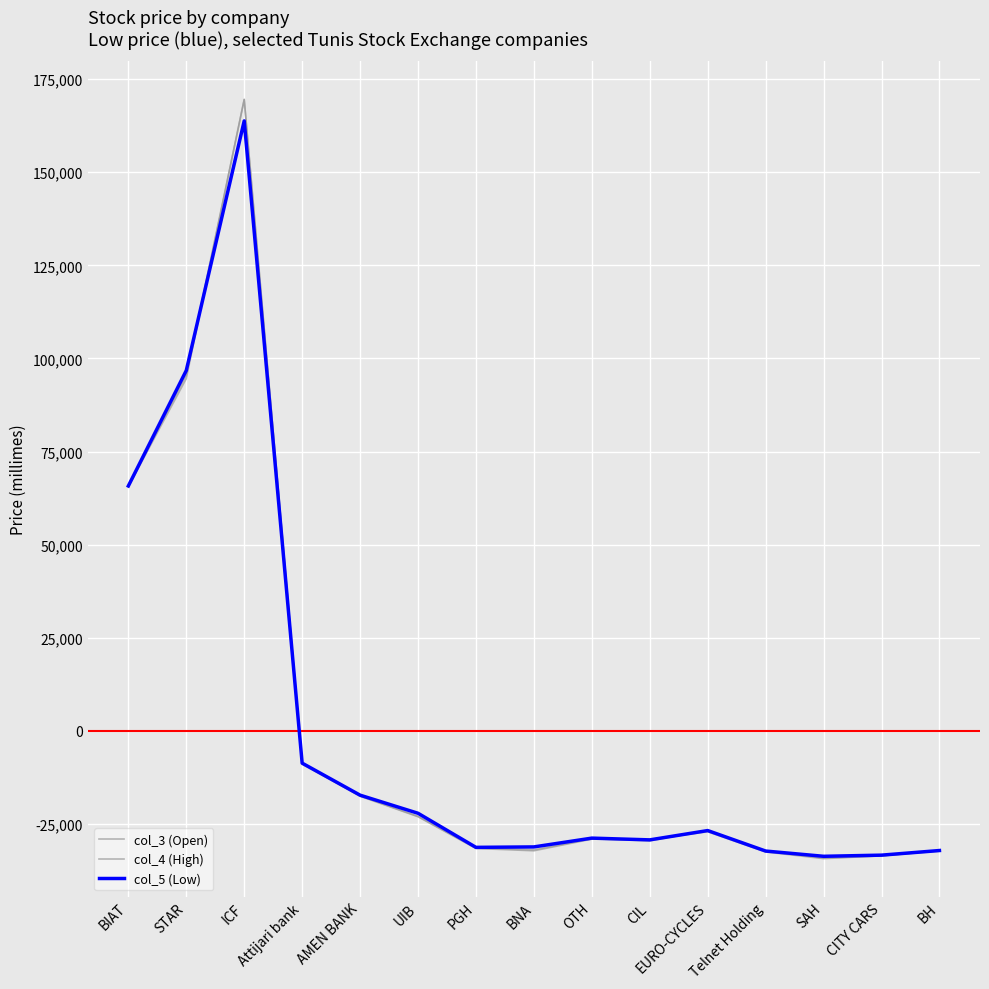

What is the total value across all series at PGH?

-94212.7